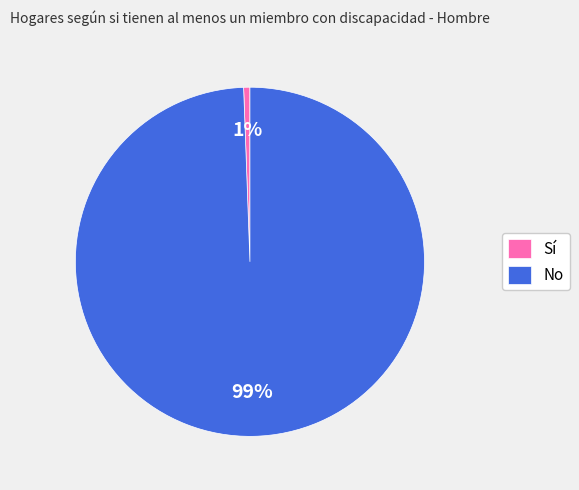

Between Sí and No, which is larger?

No